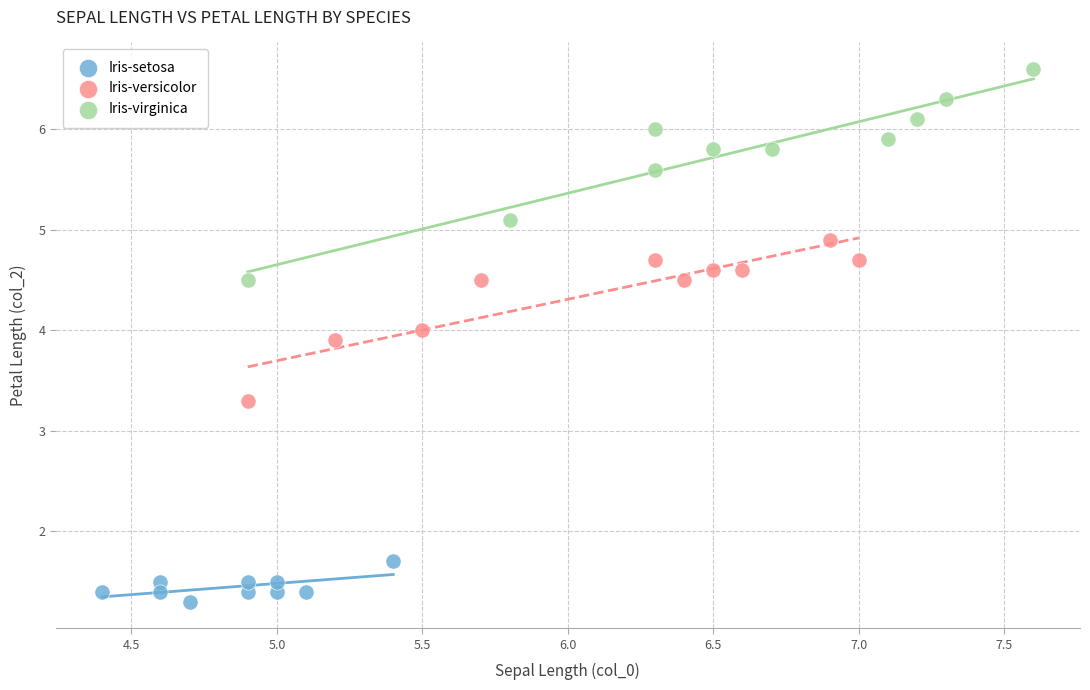

Which series reaches the minimum Y coordinate?

Iris-setosa